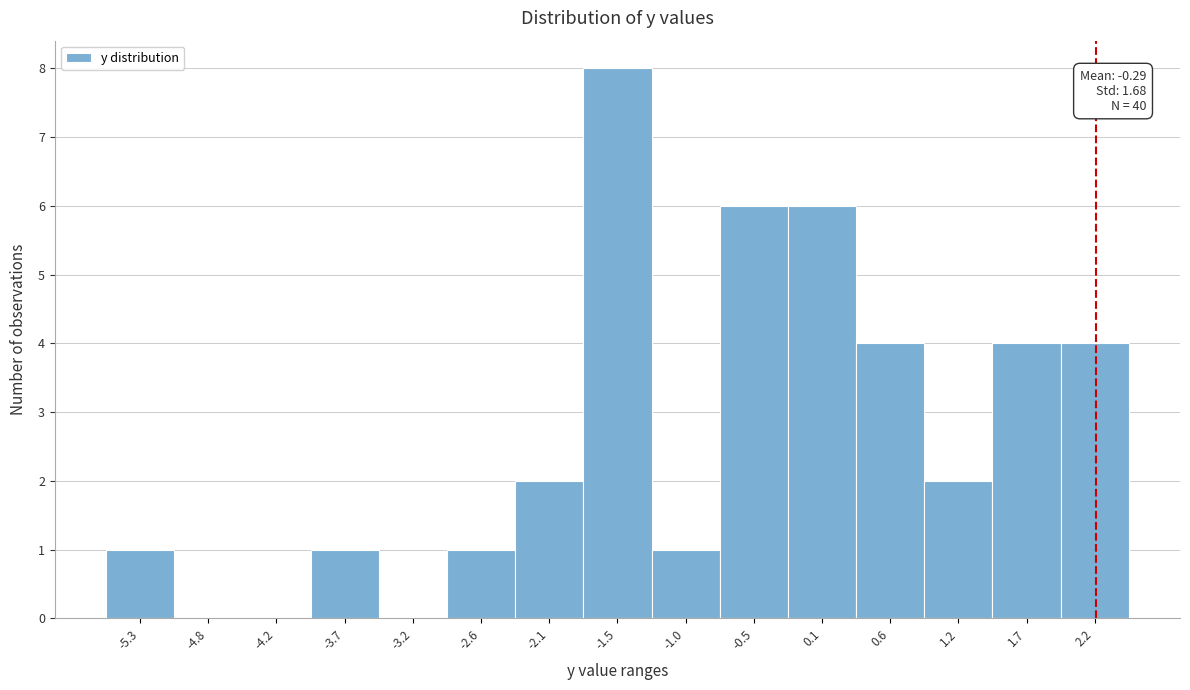

Over which range of the x-axis is the bar tallest?

-1.8 to -1.3